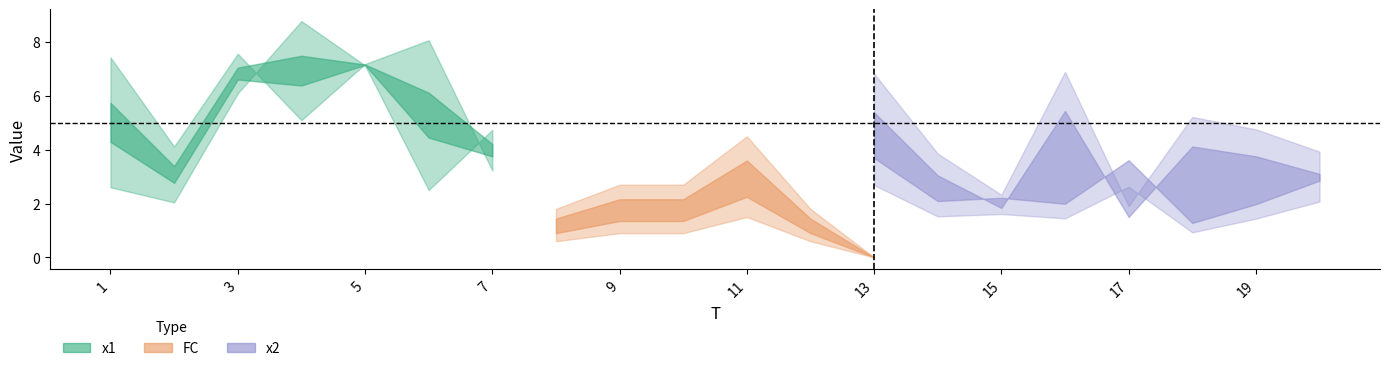

What is the difference between the second highest and second lowest values in the x2 series?

5.6